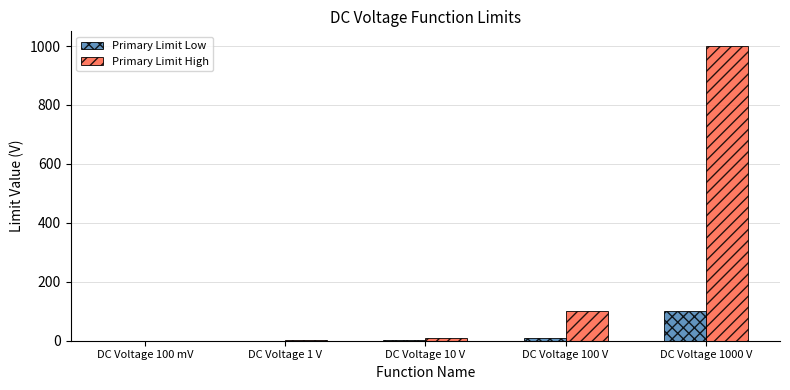

Are the bars horizontal?

No